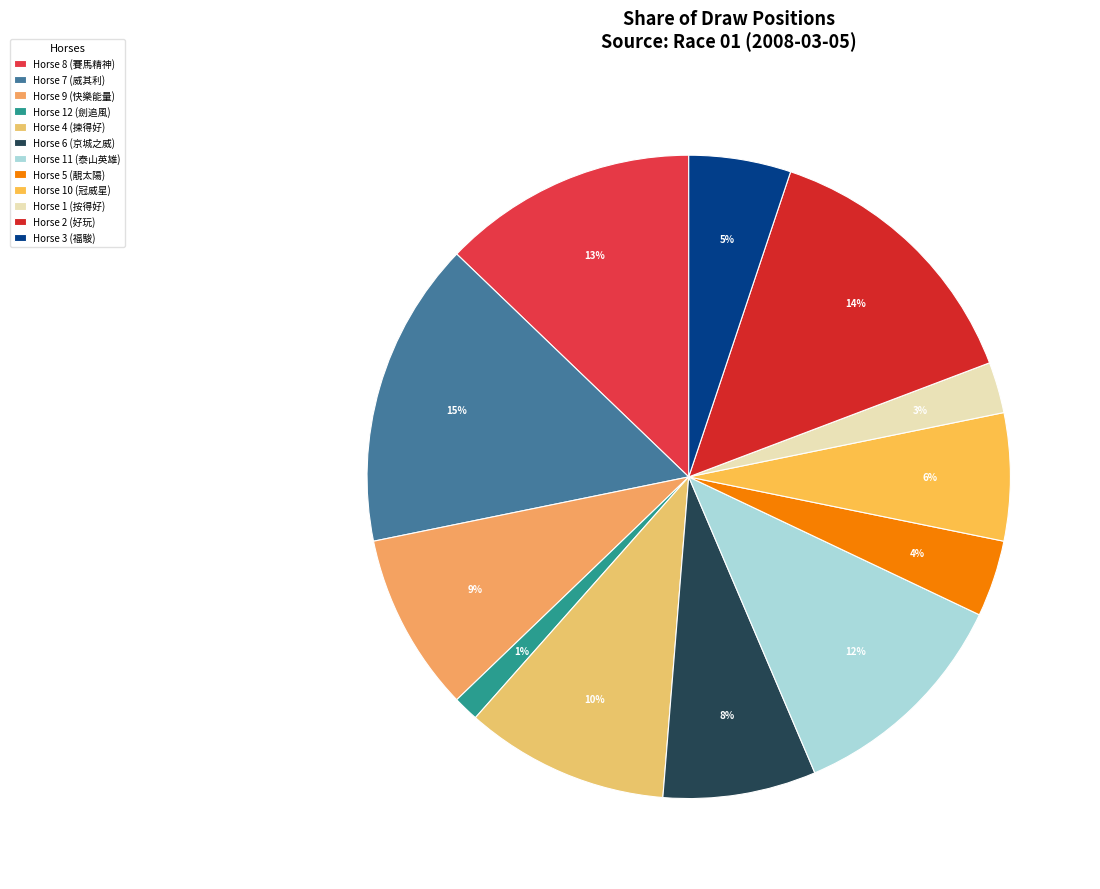

Count the number of slices in the pie.

12